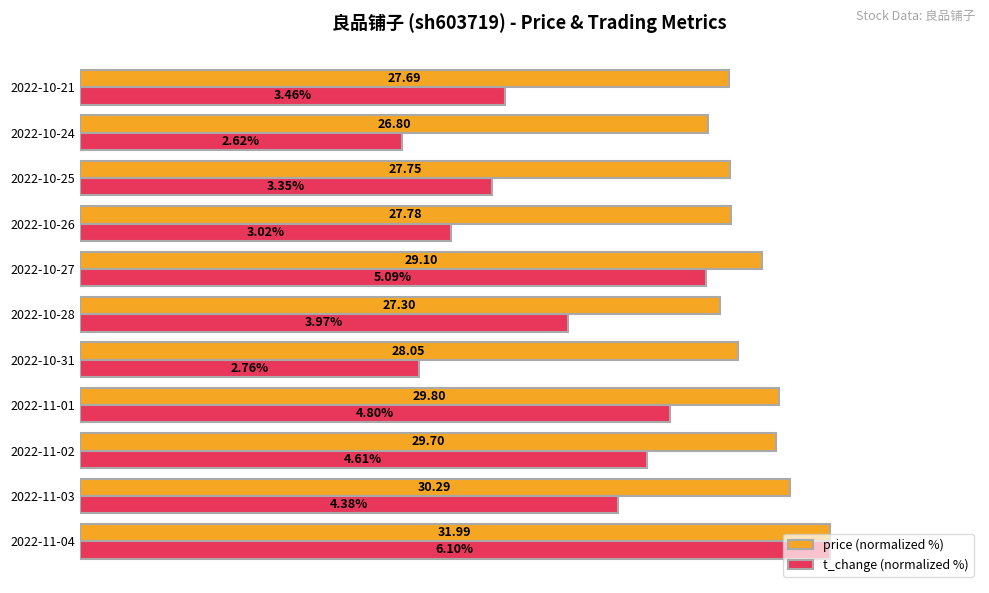

What are all the series names shown in the legend?

price (normalized %), t_change (normalized %)